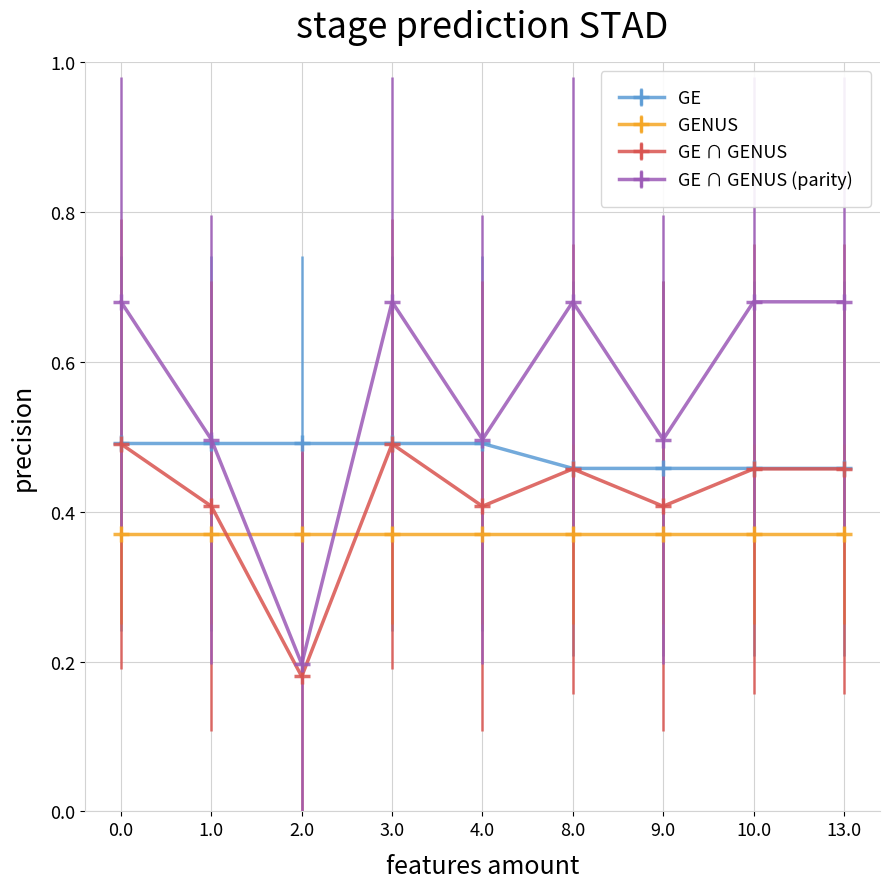

How many intersections are there between GENUS and GE ∩ GENUS (parity)?

2